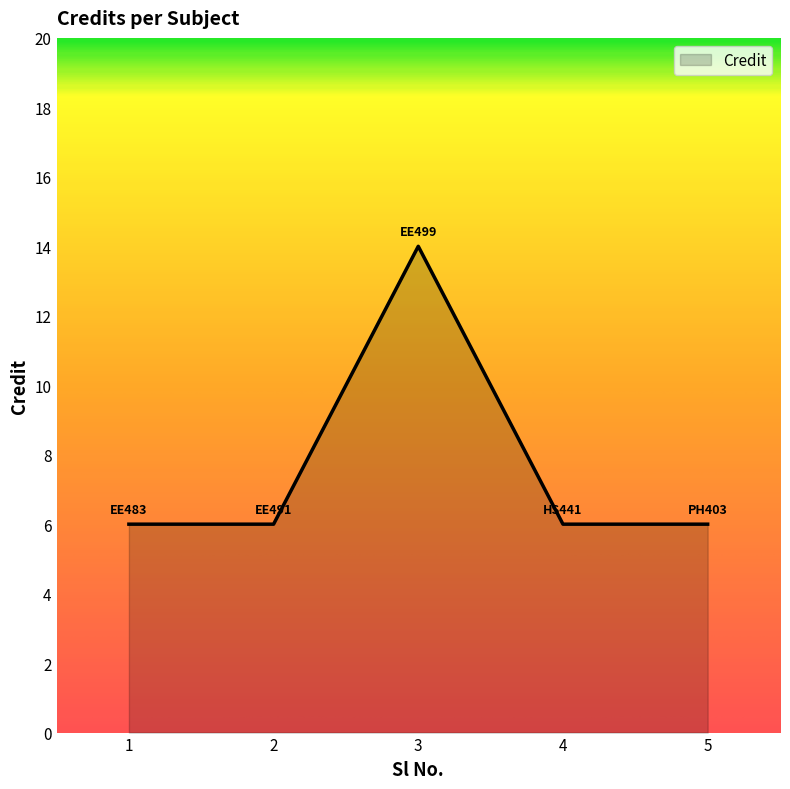

How many values are between 6 and 7?

4